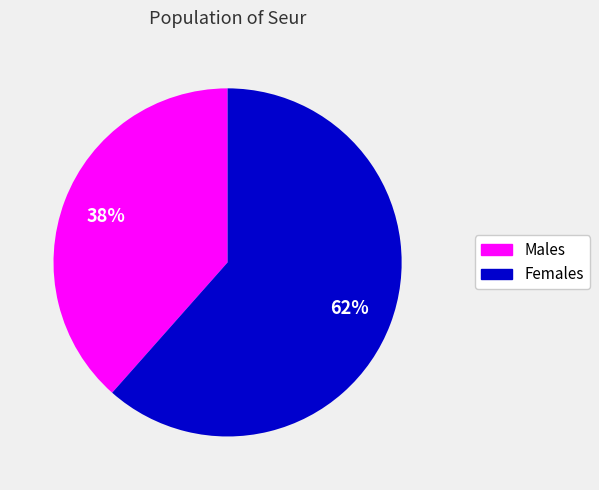

Is the sum of Females and Males greater than half?

Yes